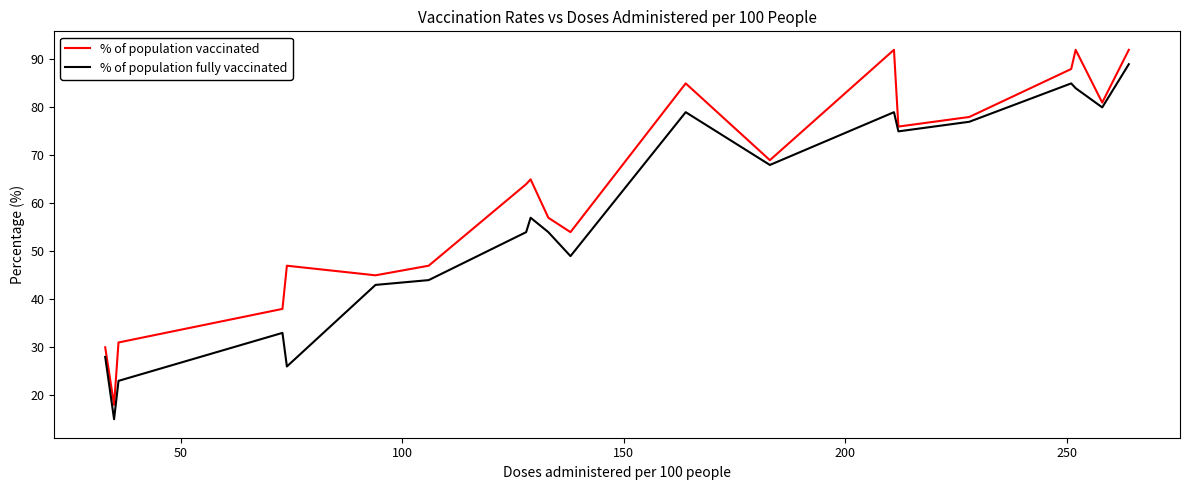

What is the greatest value displayed?

92